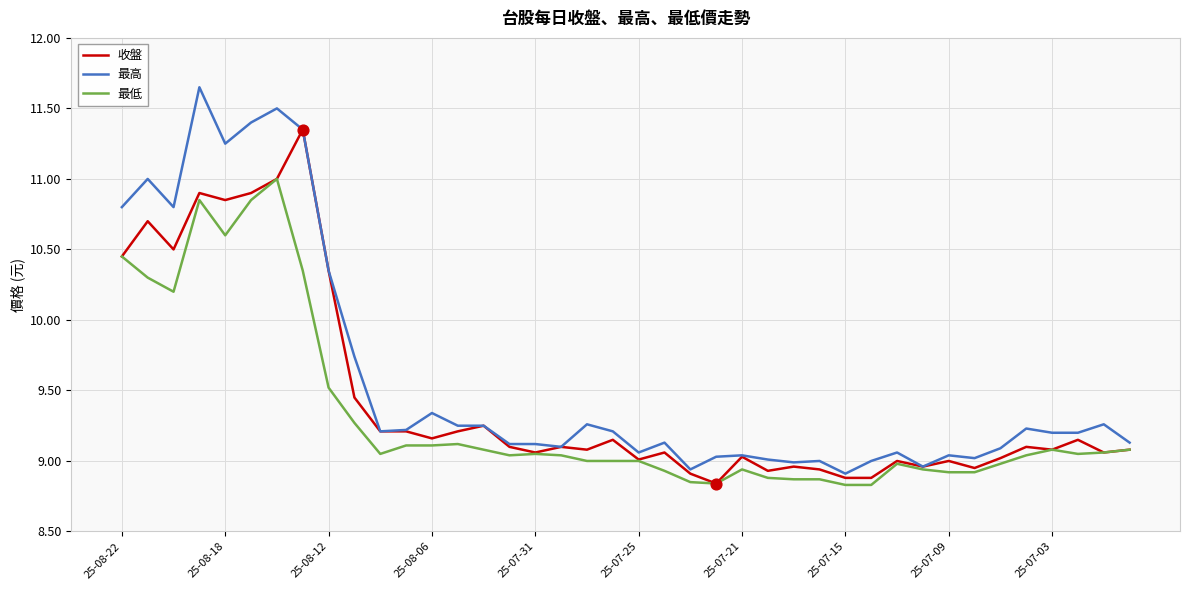

Rank the series by their maximum value, from lowest to highest.

最低, 收盤, 最高